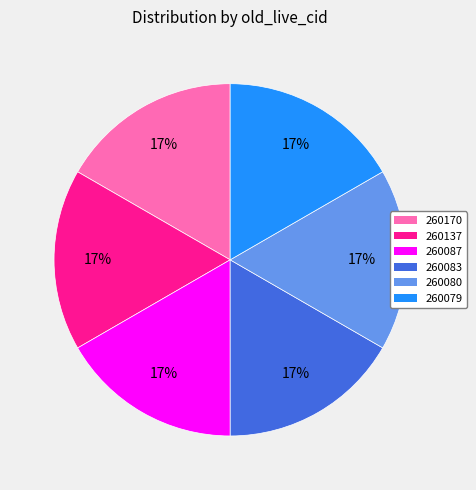

Is the sum of 260137 and 260083 greater than half?

No